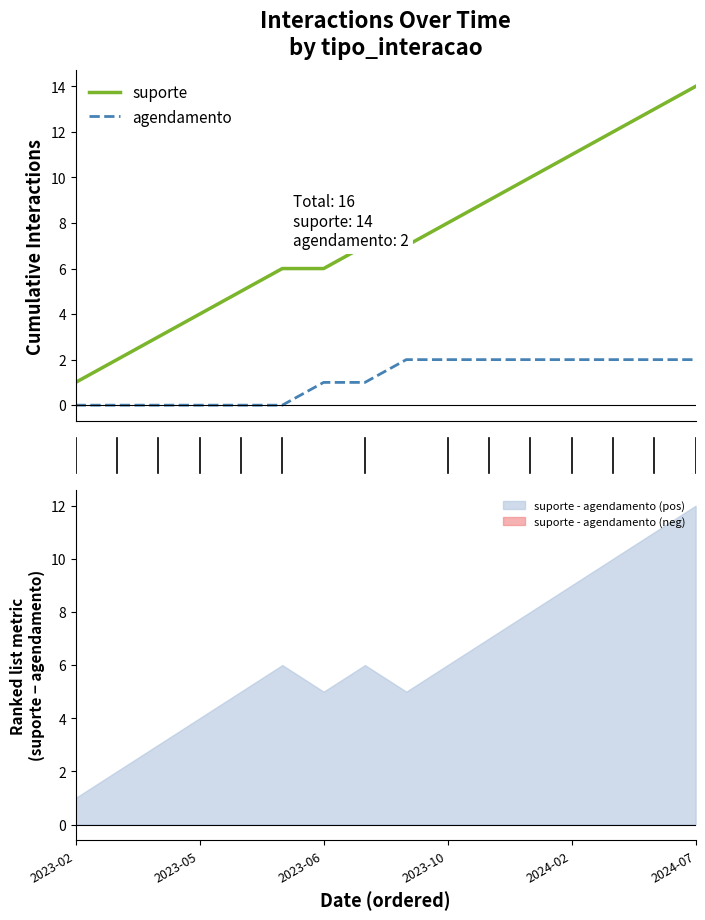

What is the maximum value for suporte?

14